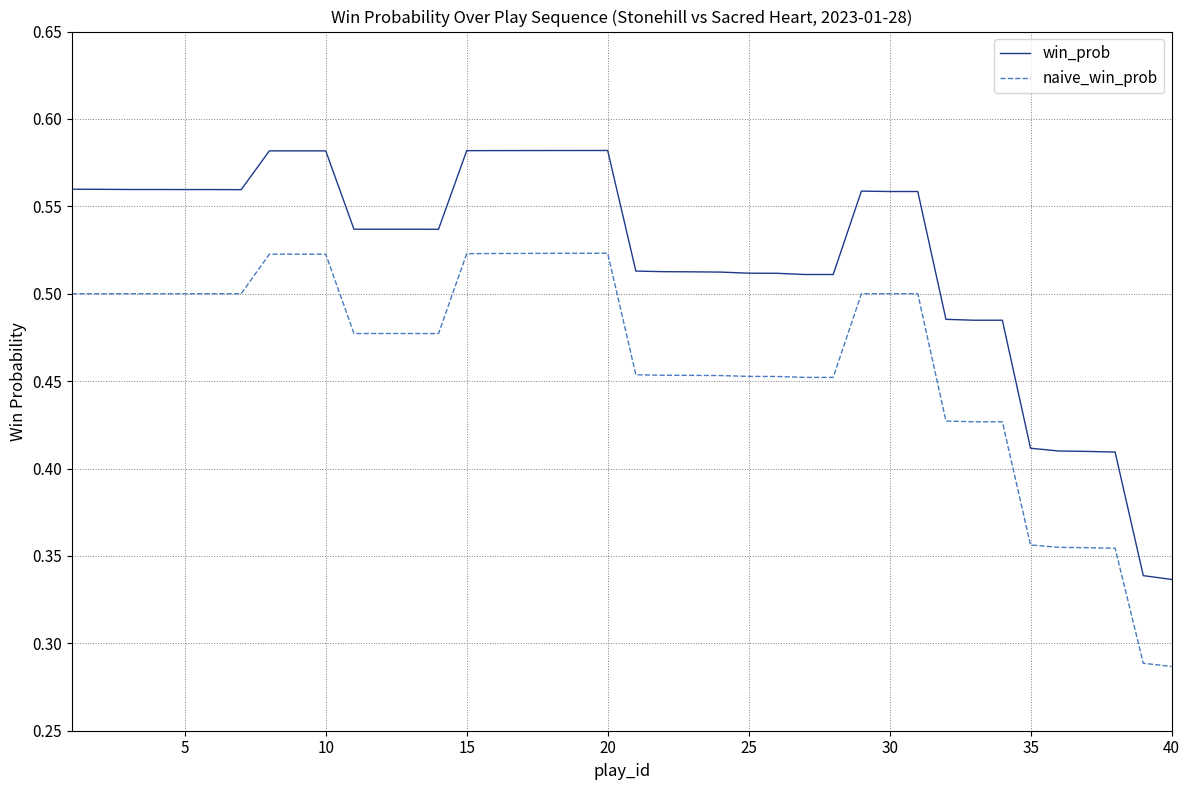

Count the number of categories in the chart.

40